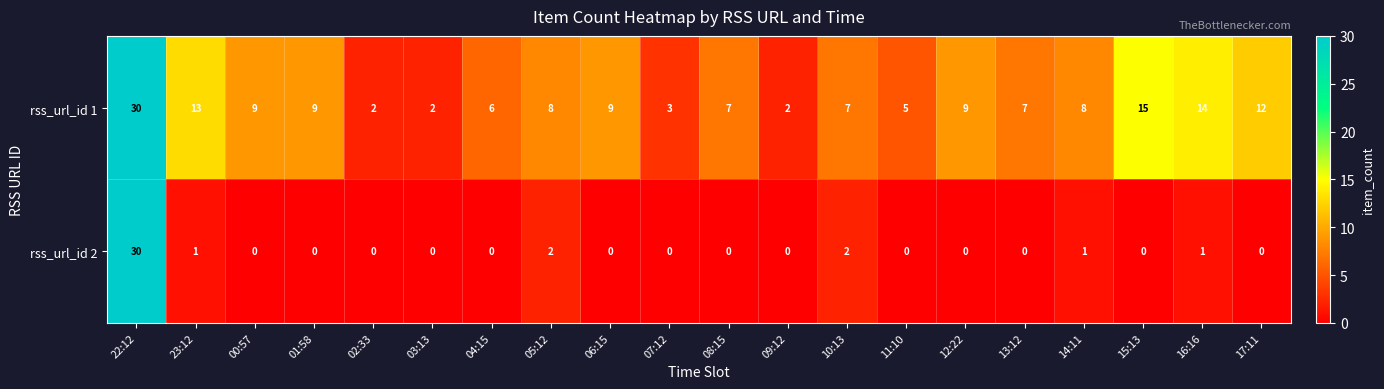

At which category does the chart reach its peak across all series?

22:12